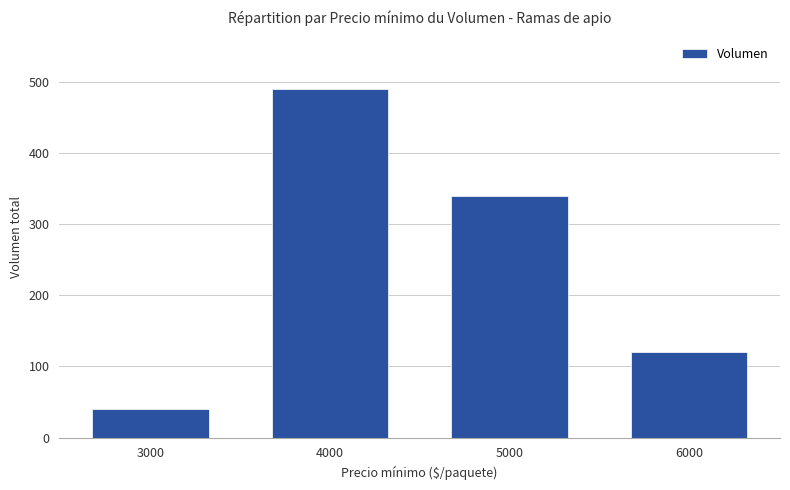

What is the minimum value shown in the chart?

40